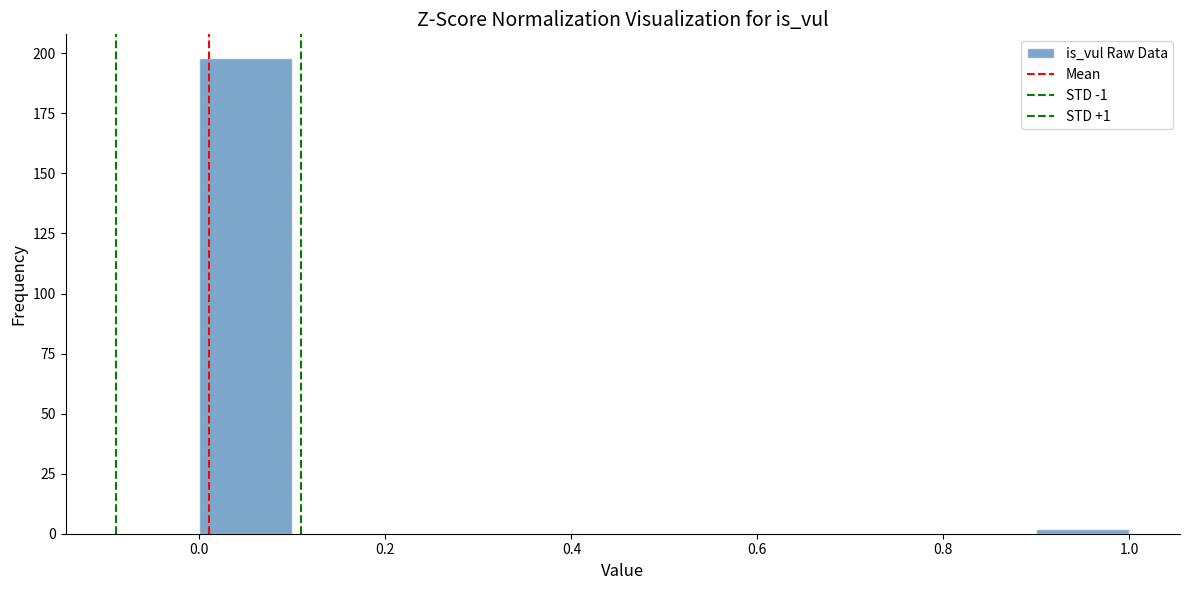

Over which range of the x-axis is the bar tallest?

0.0 to 0.1